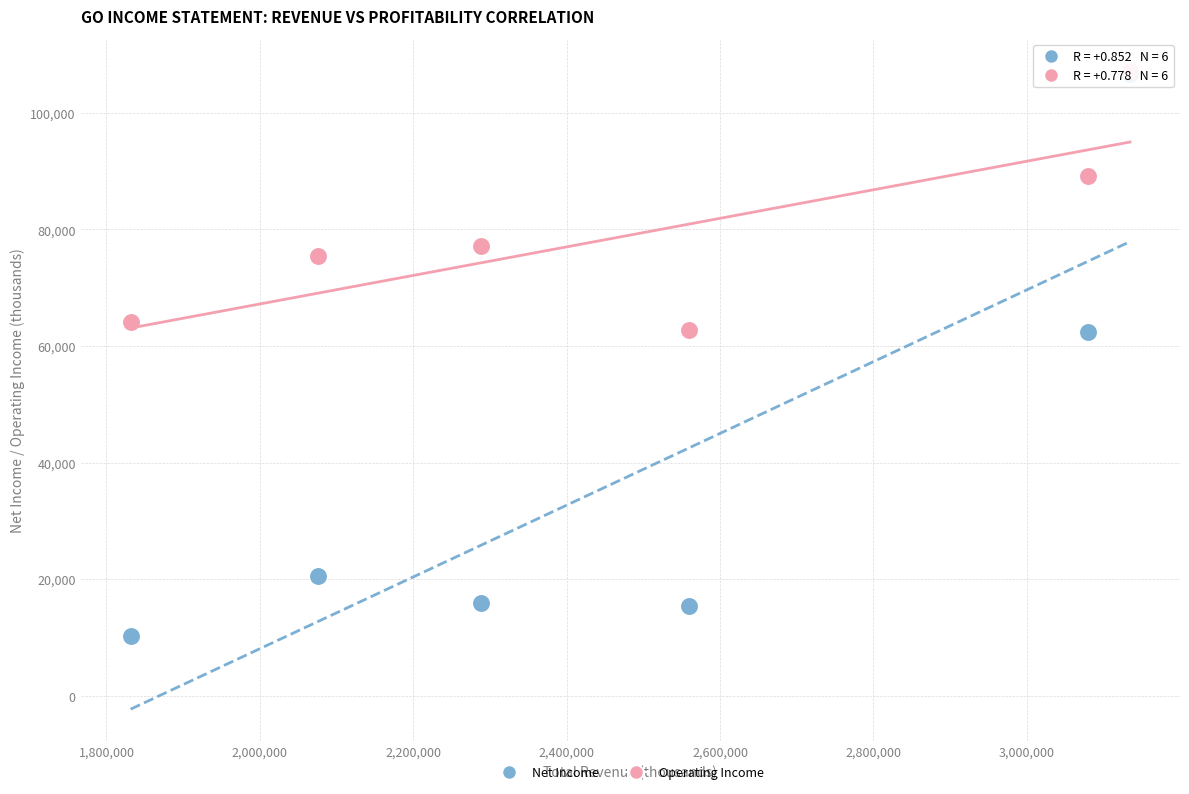

Which series contains the lowest Y value?

Net Income